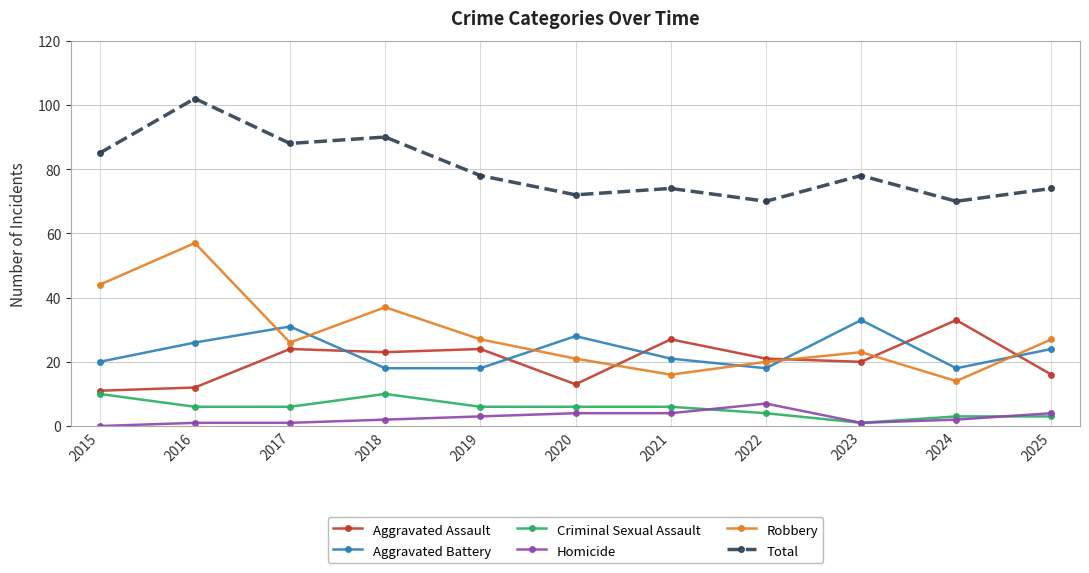

Which series has the largest total across all categories?

Total